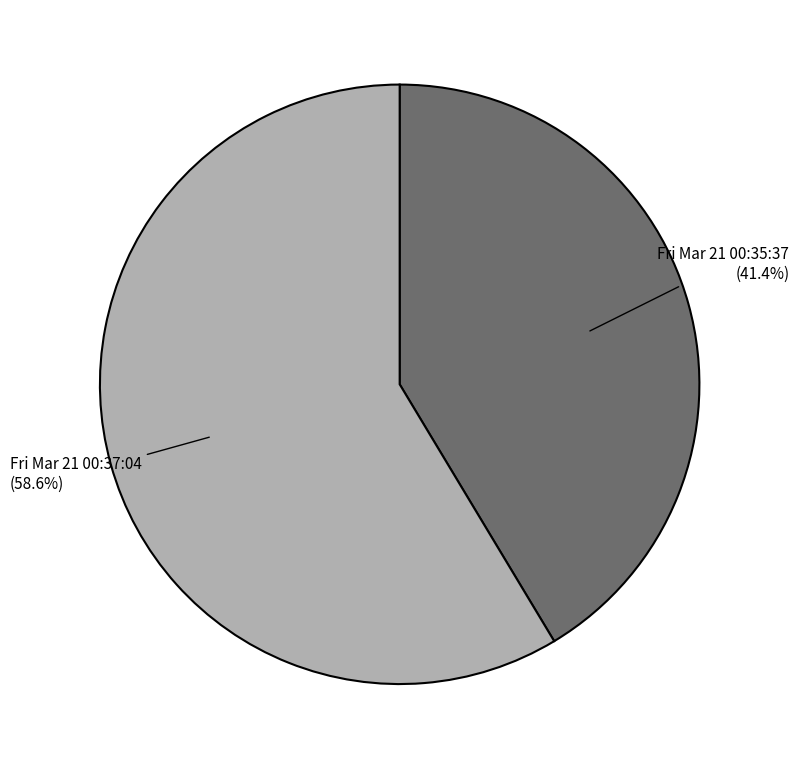

Does any single category account for the majority?

Yes